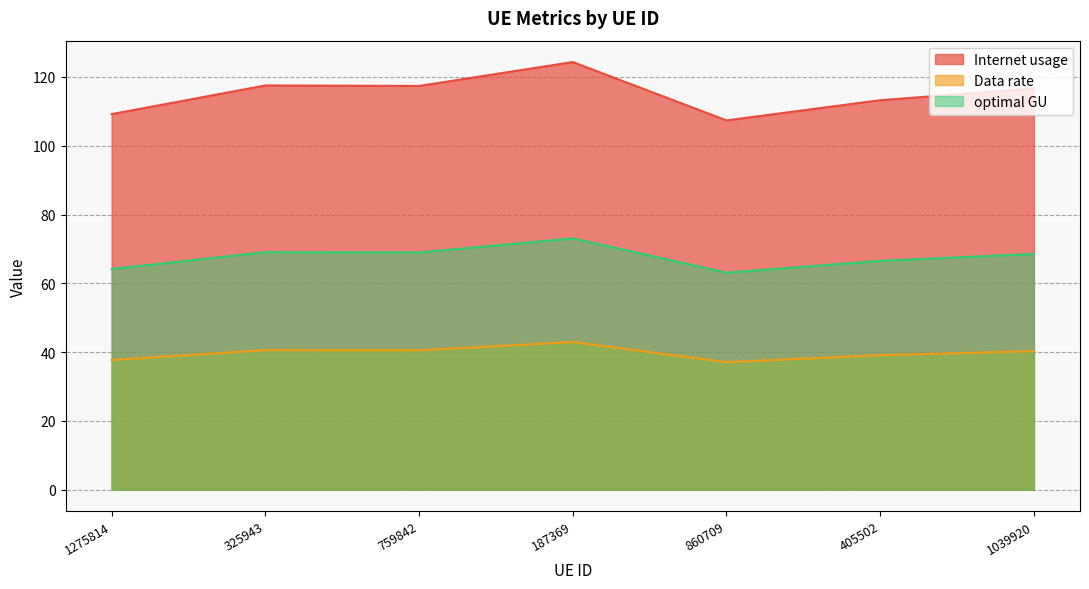

Which has a higher value, 187369 or 860709?

187369